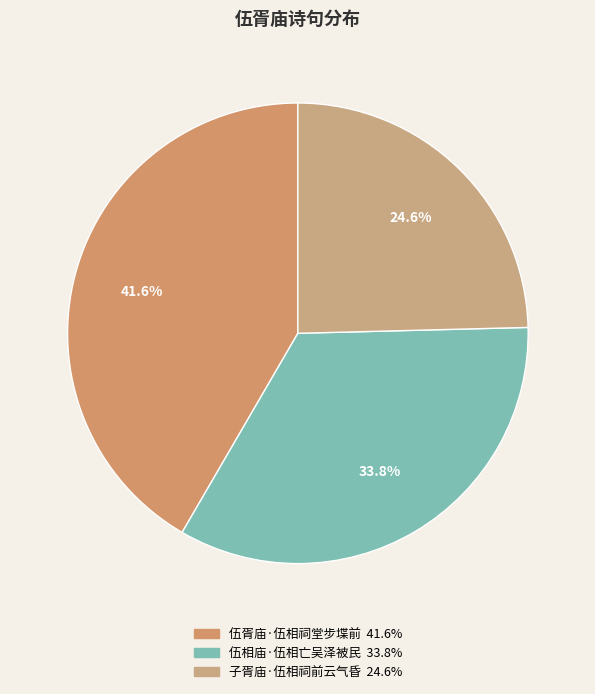

To the nearest percent, what is the average slice percentage?

33%